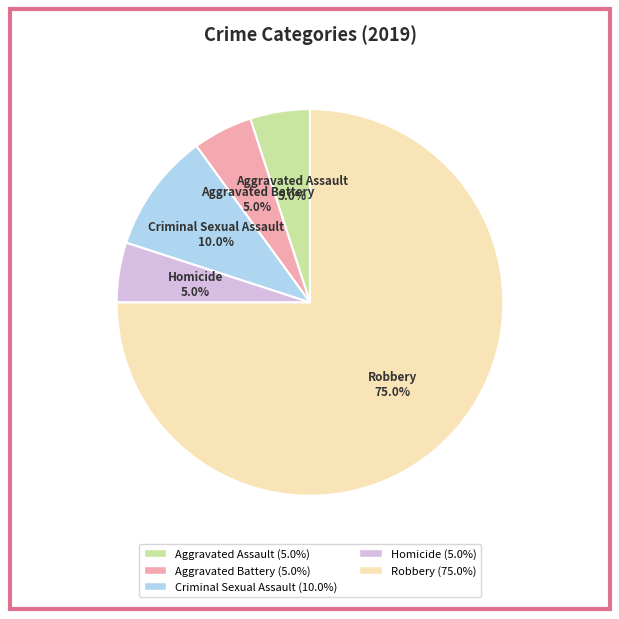

Is it true that Aggravated Battery is 5% of the pie?

True